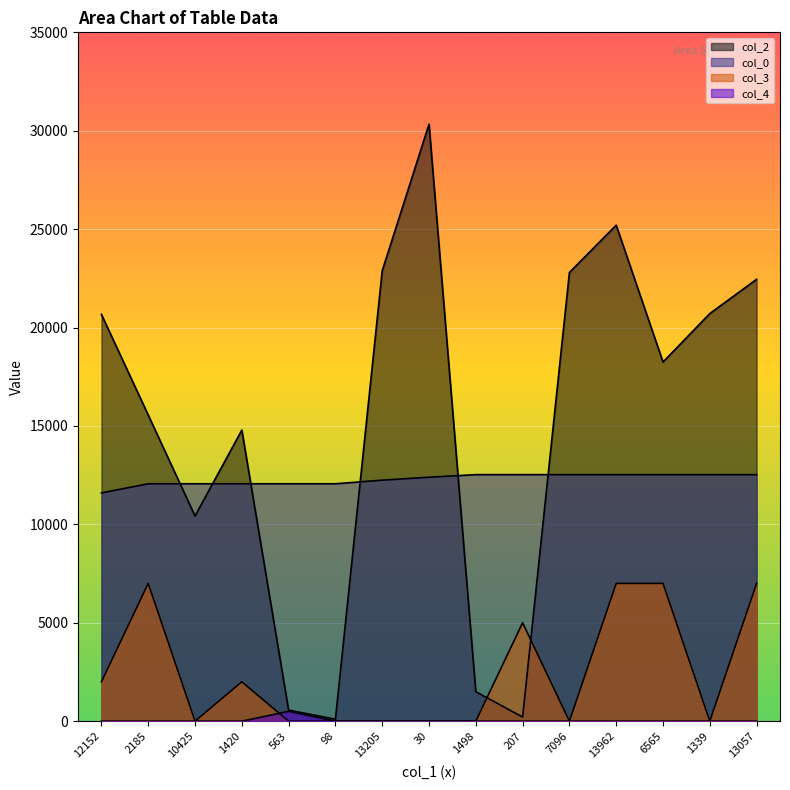

How many intersections are there between col_2 and col_3?

2